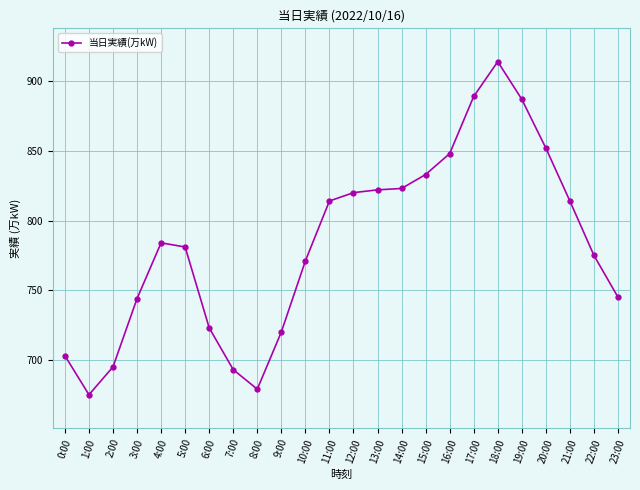

At which category does the data reach its first local valley?

1:00